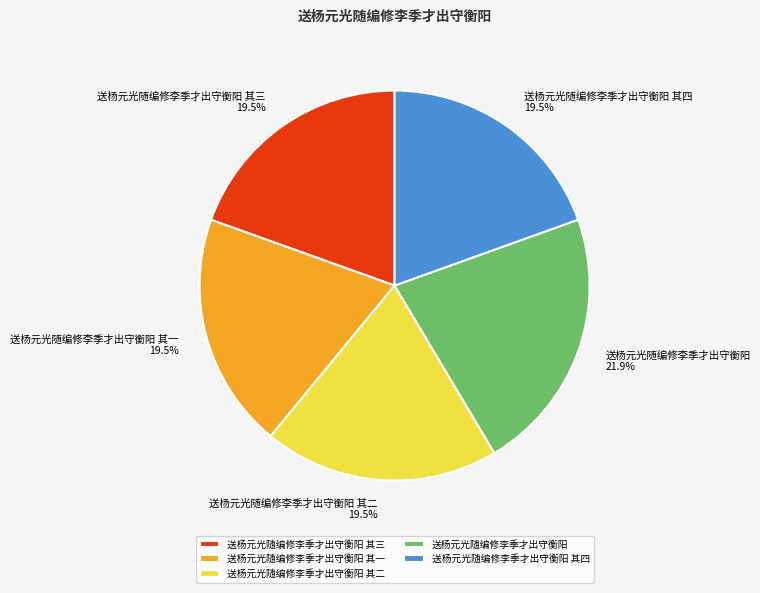

True or false: 送杨元光随编修李季才出守衡阳 accounts for 12% of the total.

False